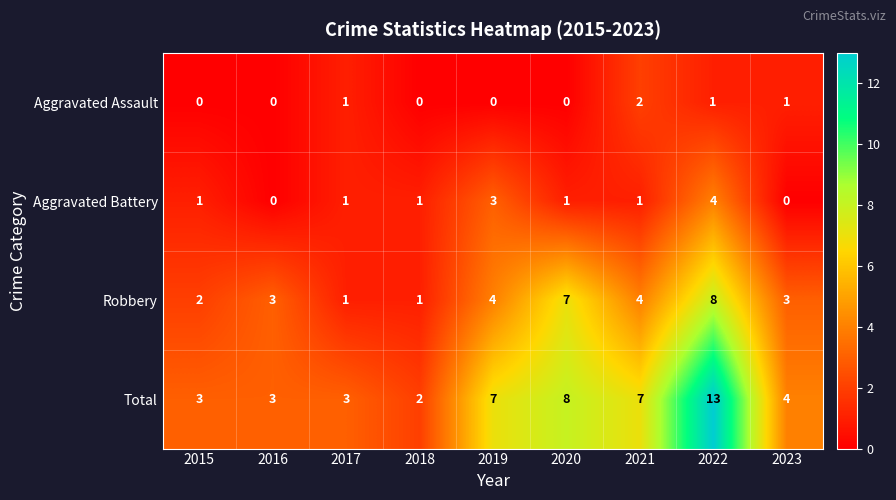

Is it true that Robbery equals 4 at 2020?

False